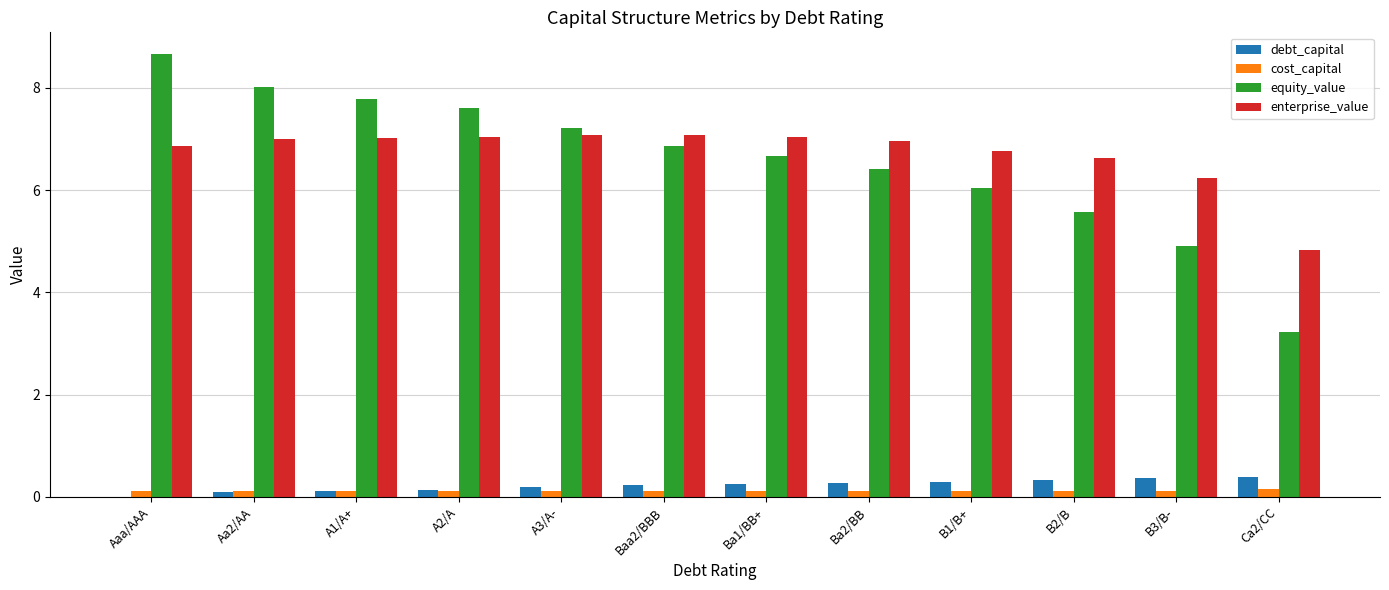

Where does the enterprise_value series first go above 6?

Aaa/AAA